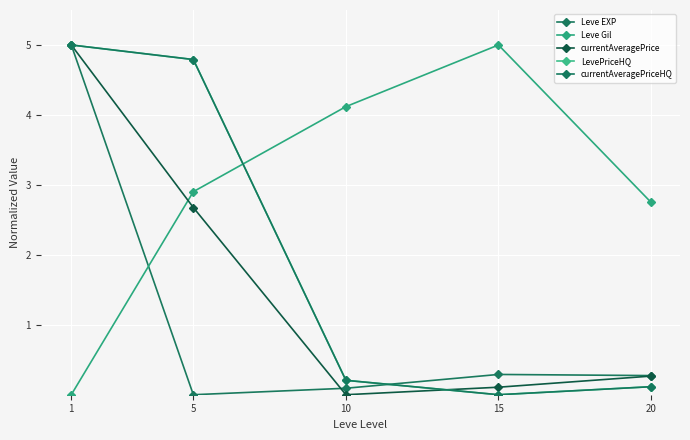

Is this an area chart (filled region under the line)?

No